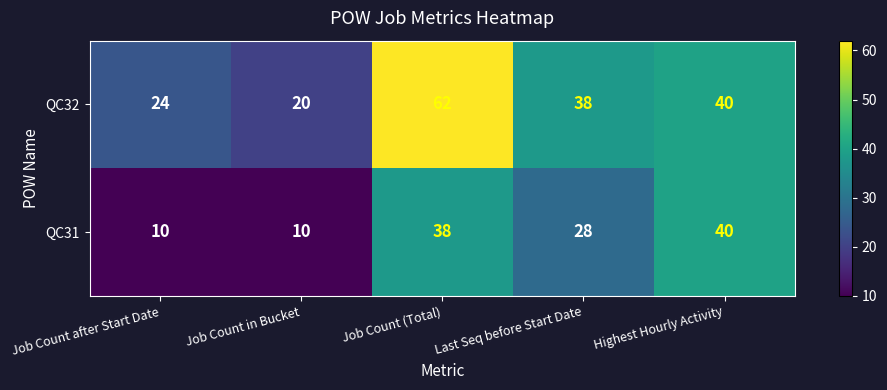

What is the maximum value for QC32?

62